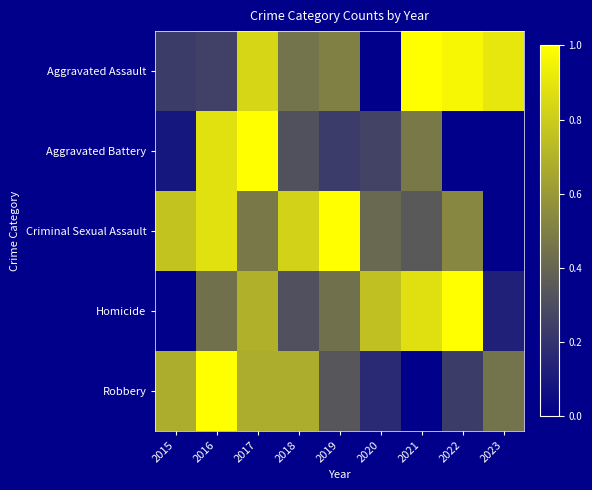

Between 2015 and 2019, which is larger?

2019